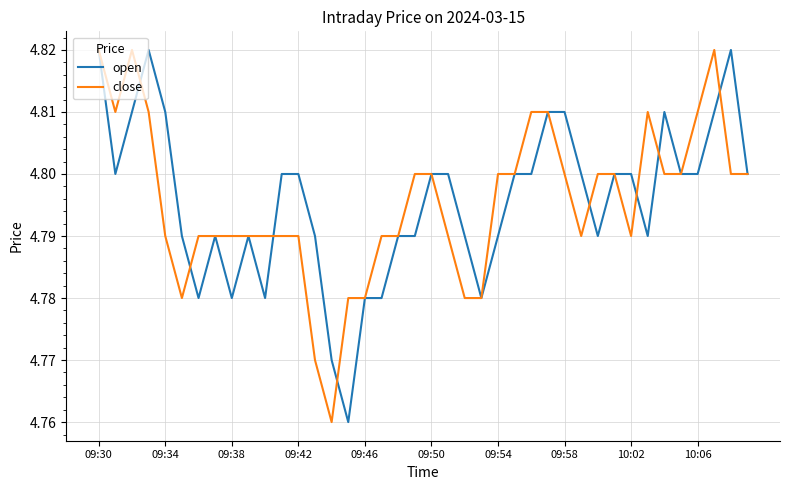

What is the value of the open point at the 16th from the left?

4.8